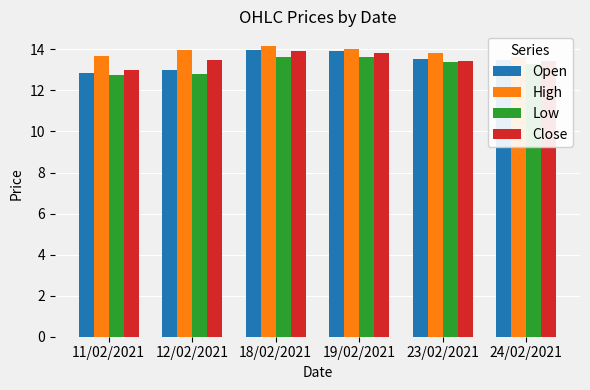

Between 24/02/2021 and 23/02/2021, which is larger?

23/02/2021